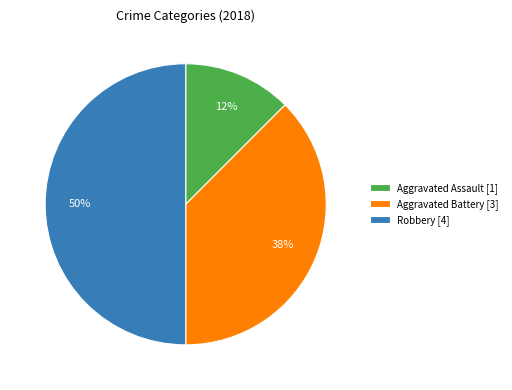

Does Aggravated Battery [3] represent more than half of the total?

No